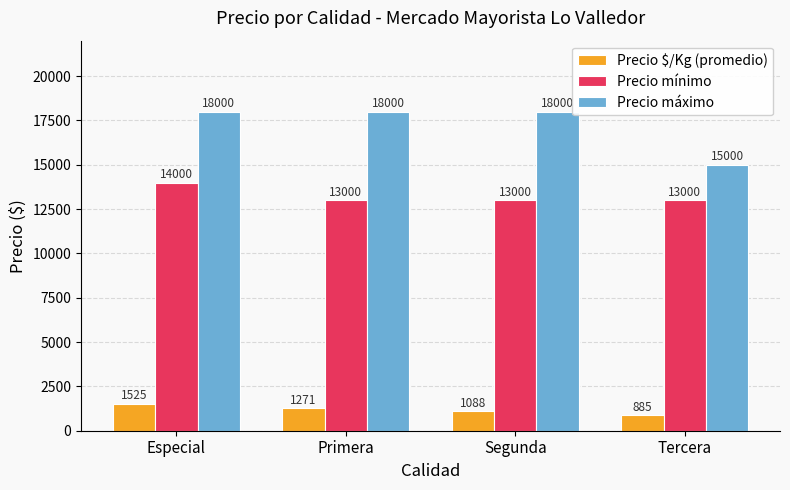

Where is Precio $/Kg (promedio) nearest to the value 1205?

Primera